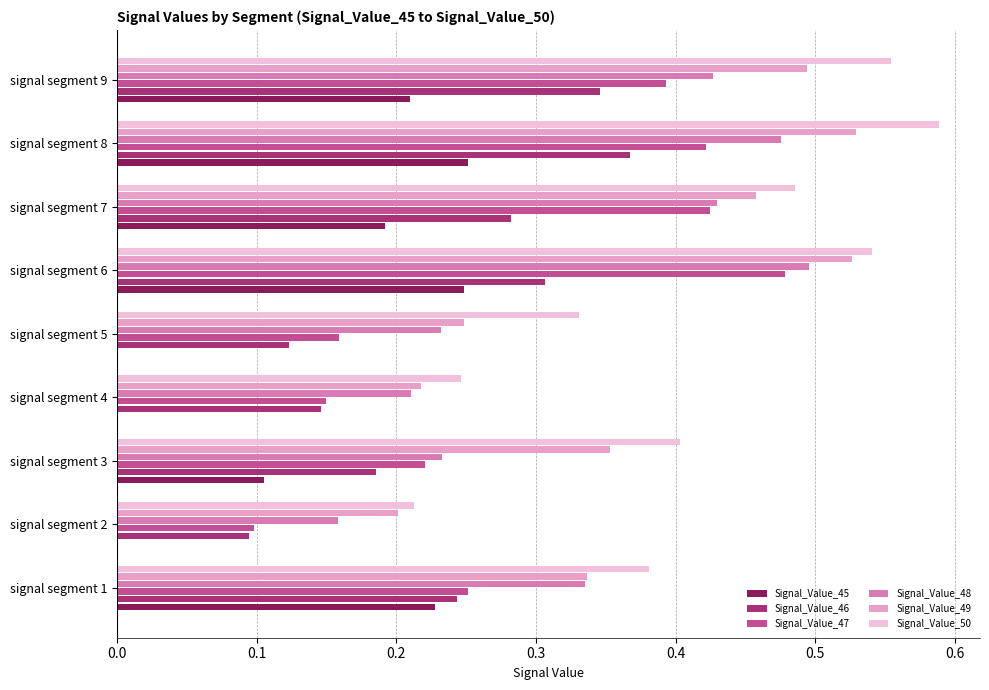

How many Signal_Value_46 values are between 0 and 1?

9